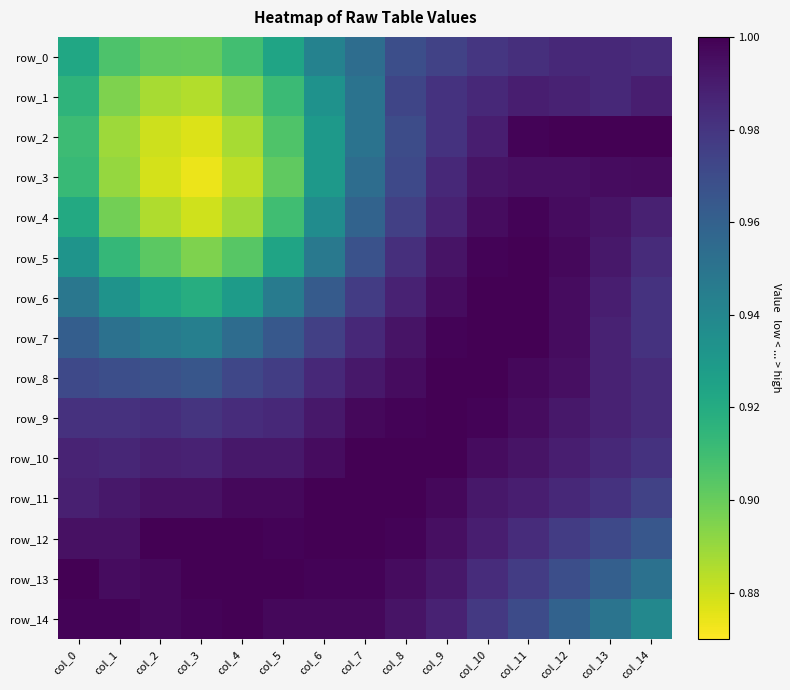

Reading left to right, list all the values displayed in this chart.

row_0: 0.9	0.9	0.9	0.9	0.9	0.9	0.9	1.0	1.0	1.0	1.0	1.0	1.0	1.0	1.0
row_1: 0.9	0.9	0.9	0.9	0.9	0.9	0.9	1.0	1.0	1.0	1.0	1.0	1.0	1.0	1.0
row_2: 0.9	0.9	0.9	0.9	0.9	0.9	0.9	1.0	1.0	1.0	1.0	1.0	1.0	1.0	1.0
row_3: 0.9	0.9	0.9	0.9	0.9	0.9	0.9	1.0	1.0	1.0	1.0	1.0	1.0	1.0	1.0
row_4: 0.9	0.9	0.9	0.9	0.9	0.9	0.9	1.0	1.0	1.0	1.0	1.0	1.0	1.0	1.0
row_5: 0.9	0.9	0.9	0.9	0.9	0.9	0.9	1.0	1.0	1.0	1.0	1.0	1.0	1.0	1.0
row_6: 0.9	0.9	0.9	0.9	0.9	0.9	1.0	1.0	1.0	1.0	1.0	1.0	1.0	1.0	1.0
row_7: 1.0	1.0	0.9	0.9	1.0	1.0	1.0	1.0	1.0	1.0	1.0	1.0	1.0	1.0	1.0
row_8: 1.0	1.0	1.0	1.0	1.0	1.0	1.0	1.0	1.0	1.0	1.0	1.0	1.0	1.0	1.0
row_9: 1.0	1.0	1.0	1.0	1.0	1.0	1.0	1.0	1.0	1.0	1.0	1.0	1.0	1.0	1.0
row_10: 1.0	1.0	1.0	1.0	1.0	1.0	1.0	1.0	1.0	1.0	1.0	1.0	1.0	1.0	1.0
row_11: 1.0	1.0	1.0	1.0	1.0	1.0	1.0	1.0	1.0	1.0	1.0	1.0	1.0	1.0	1.0
row_12: 1.0	1.0	1.0	1.0	1.0	1.0	1.0	1.0	1.0	1.0	1.0	1.0	1.0	1.0	1.0
row_13: 1.0	1.0	1.0	1.0	1.0	1.0	1.0	1.0	1.0	1.0	1.0	1.0	1.0	1.0	1.0
row_14: 1.0	1.0	1.0	1.0	1.0	1.0	1.0	1.0	1.0	1.0	1.0	1.0	1.0	0.9	0.9